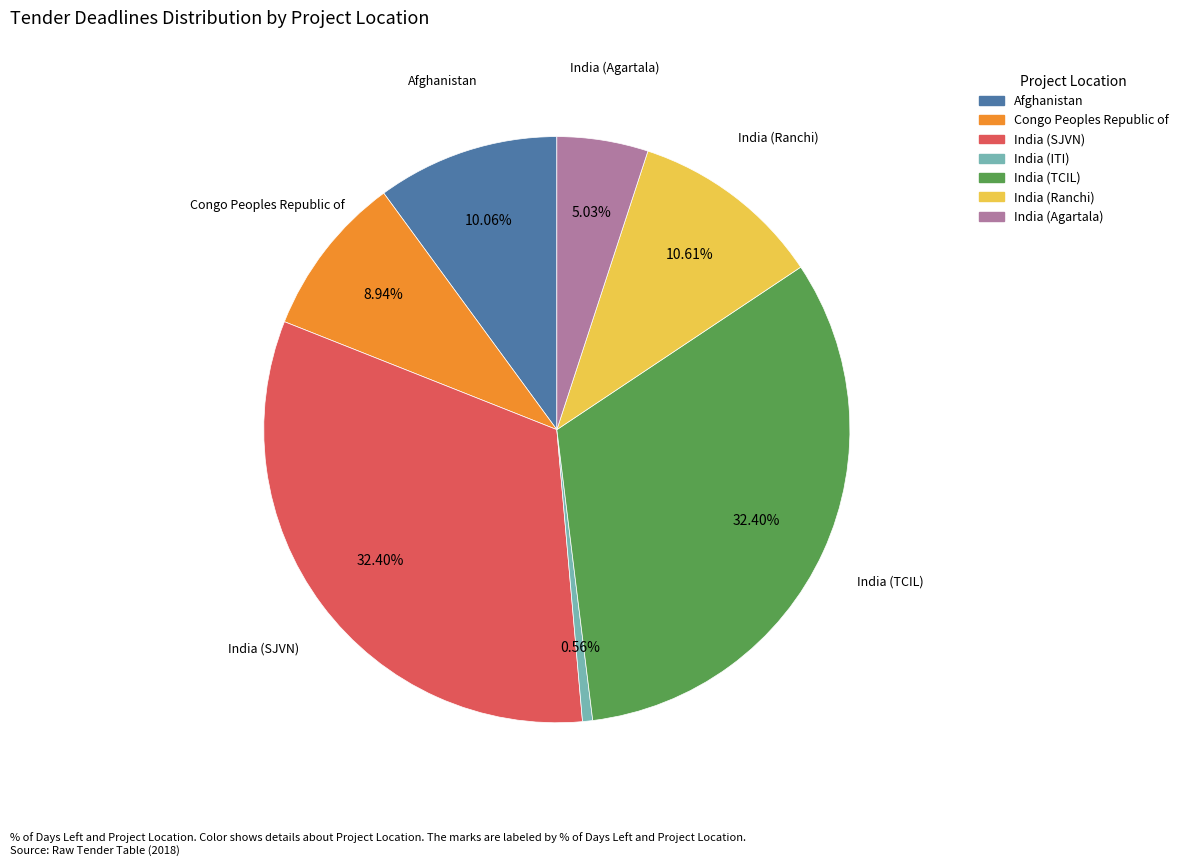

The Congo Peoples Republic of slice represents 1% of the pie. True or false?

False